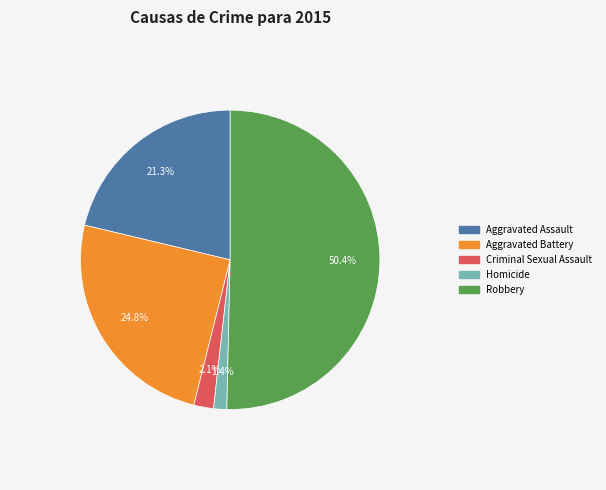

What is the ratio of the value at Aggravated Battery to the value at Aggravated Assault?

1.2